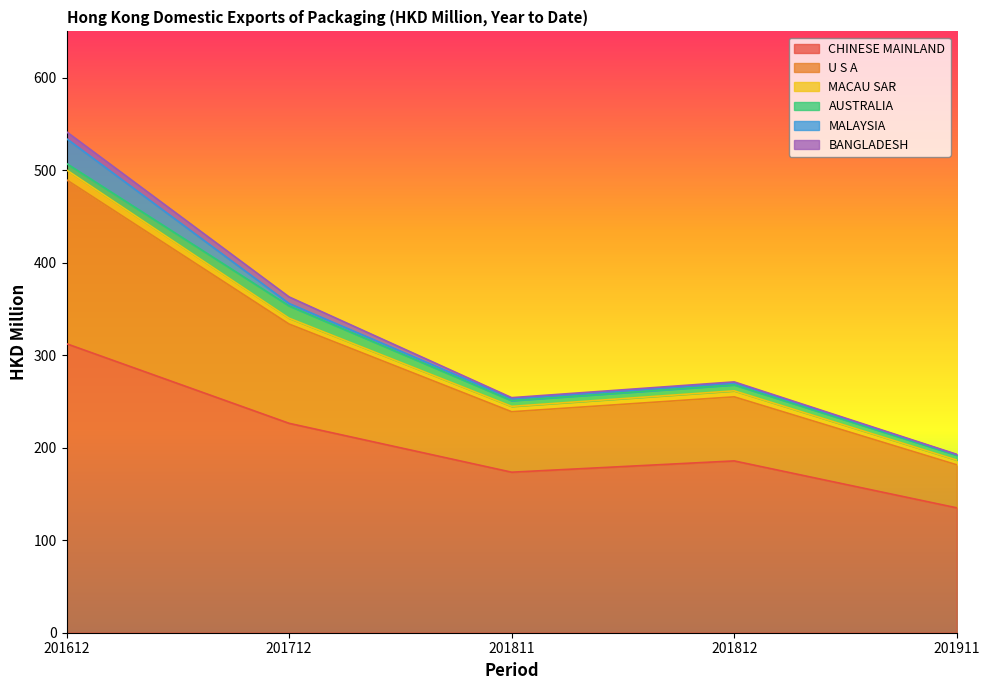

Where is the first local maximum for U S A?

201812